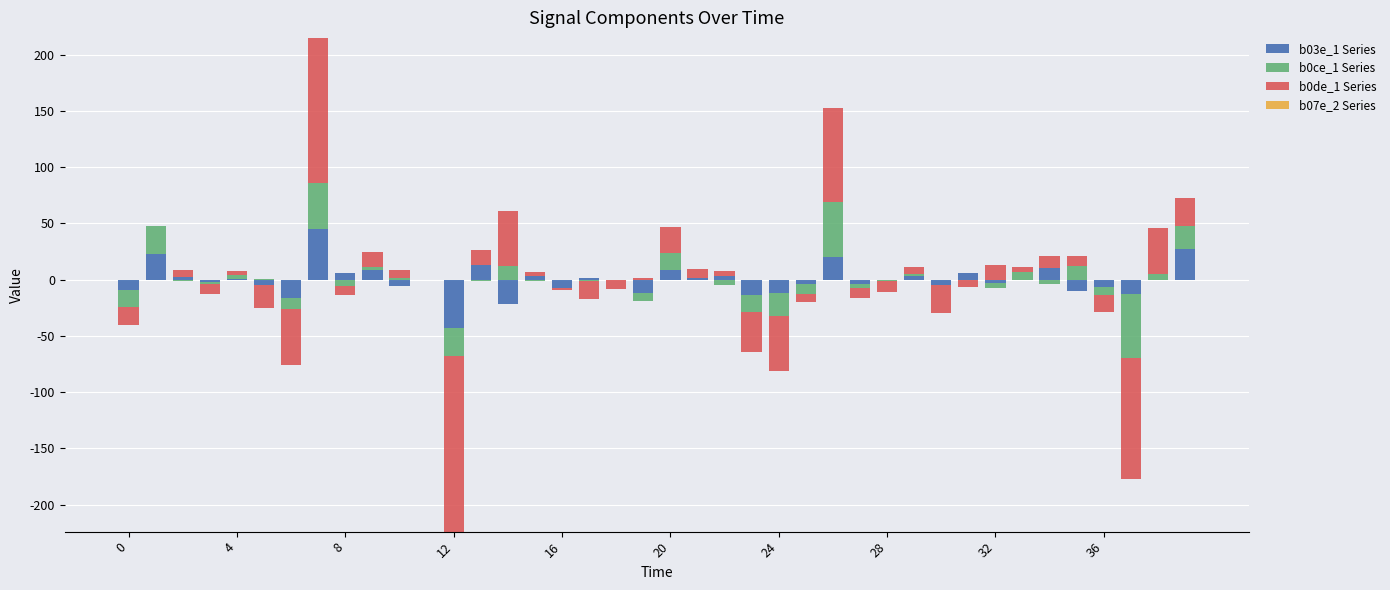

What is the average value of the b0ce_1 Series series?

4.9